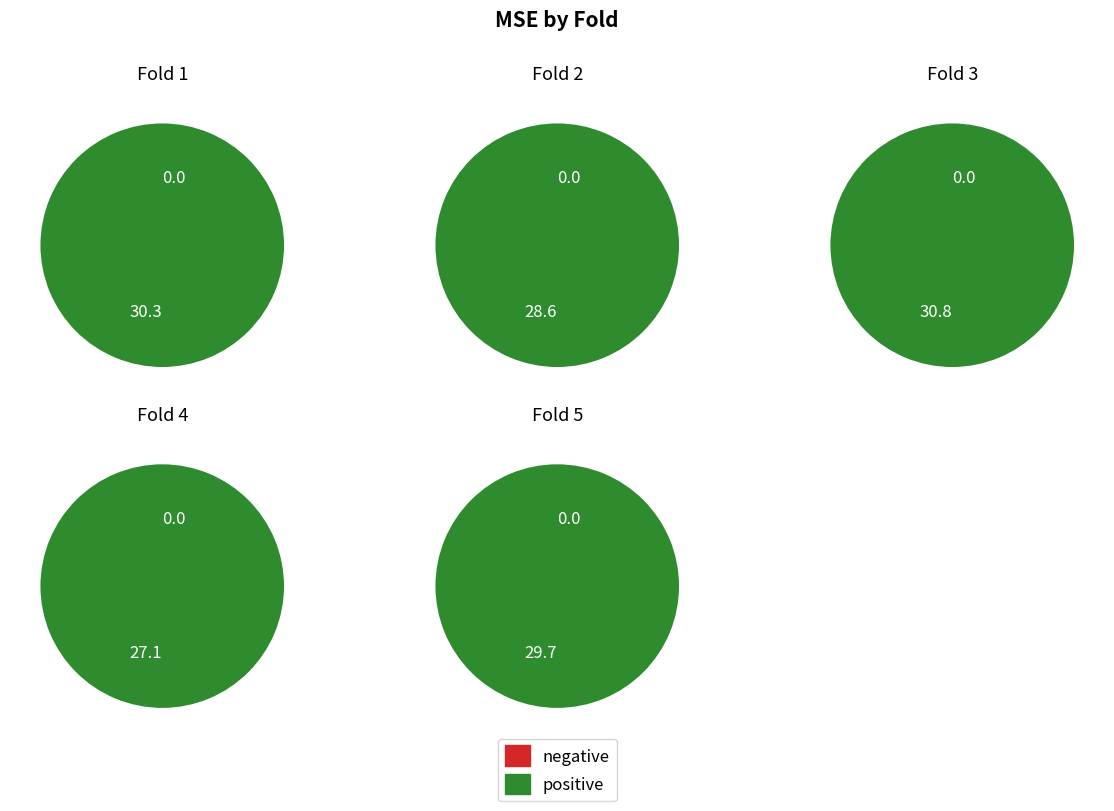

How many segments does this pie chart have?

5